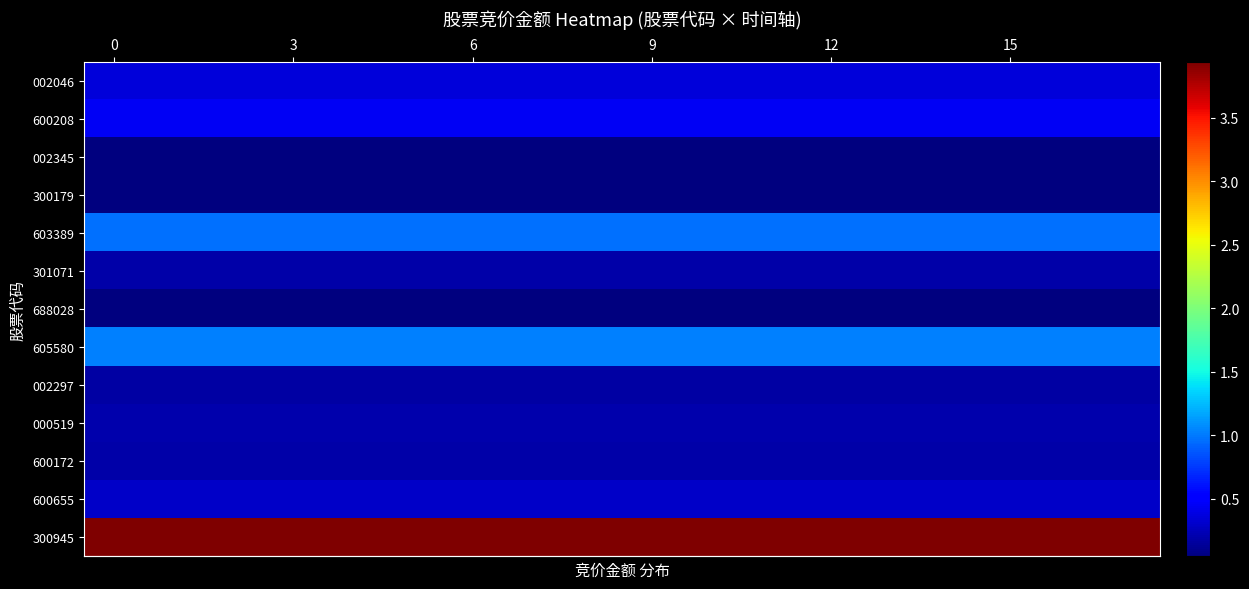

Reading left to right, transcribe all the data shown in this chart.

row_0: 363000	363000	363000	363000	363000	363000	363000	363000	363000	363000	363000	363000	363000	363000	363000	363000	363000	363000
row_1: 444752	444752	444752	444752	444752	444752	444752	444752	444752	444752	444752	444752	444752	444752	444752	444752	444752	444752
row_2: 59769	59769	59769	59769	59769	59769	59769	59769	59769	59769	59769	59769	59769	59769	59769	59769	59769	59769
row_3: 51805	51805	51805	51805	51805	51805	51805	51805	51805	51805	51805	51805	51805	51805	51805	51805	51805	51805
row_4: 963783	963783	963783	963783	963783	963783	963783	963783	963783	963783	963783	963783	963783	963783	963783	963783	963783	963783
row_5: 195900	195900	195900	195900	195900	195900	195900	195900	195900	195900	195900	195900	195900	195900	195900	195900	195900	195900
row_6: 47145	47145	47145	47145	47145	47145	47145	47145	47145	47145	47145	47145	47145	47145	47145	47145	47145	47145
row_7: 1023660	1023660	1023660	1023660	1023660	1023660	1023660	1023660	1023660	1023660	1023660	1023660	1023660	1023660	1023660	1023660	1023660	1023660
row_8: 181560	181560	181560	181560	181560	181560	181560	181560	181560	181560	181560	181560	181560	181560	181560	181560	181560	181560
row_9: 212160	212160	212160	212160	212160	212160	212160	212160	212160	212160	212160	212160	212160	212160	212160	212160	212160	212160
row_10: 194922	194922	194922	194922	194922	194922	194922	194922	194922	194922	194922	194922	194922	194922	194922	194922	194922	194922
row_11: 290928	290928	290928	290928	290928	290928	290928	290928	290928	290928	290928	290928	290928	290928	290928	290928	290928	290928
row_12: 3936450	3936450	3936450	3936450	3936450	3936450	3936450	3936450	3936450	3936450	3936450	3936450	3936450	3936450	3936450	3936450	3936450	3936450